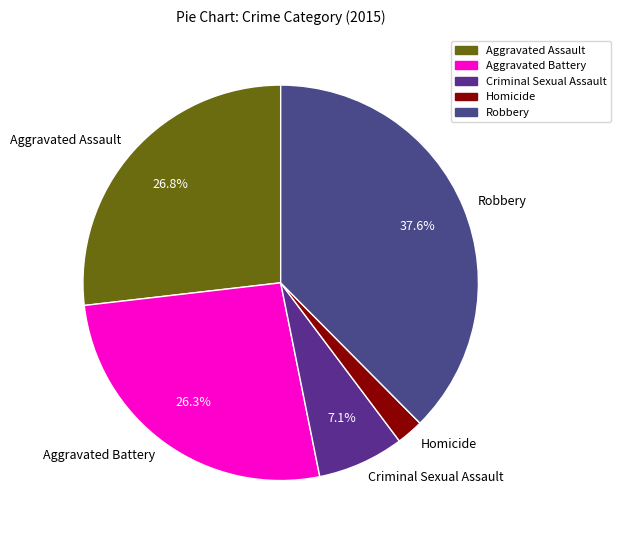

To the nearest percent, what percentage of the pie is Criminal Sexual Assault?

7%